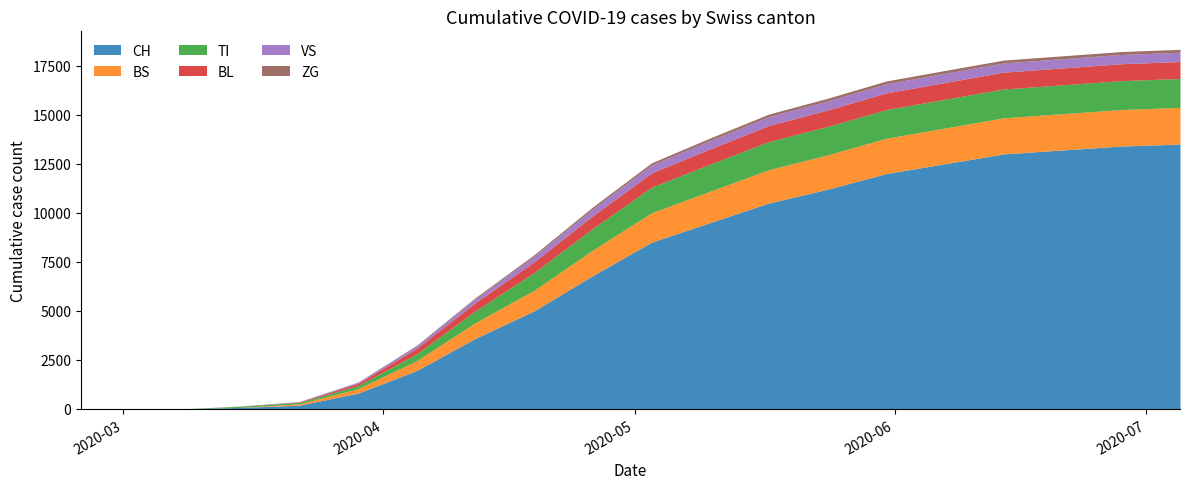

Rank the series at 2020-06-21 from lowest to highest value.

ZG, VS, BL, TI, BS, CH